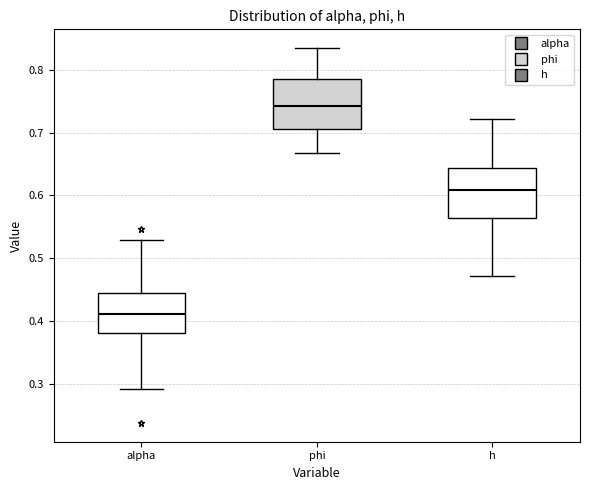

Reading left to right, transcribe this box plot: for each box, give where its median line is, the range the box spans, and where its two whiskers end, as read against the y-axis. The values are not printed on the chart, so give them approximately, as read against the axis.

alpha: median 0.41, box 0.38 to 0.44, whiskers 0.29 to 0.53
phi: median 0.74, box 0.71 to 0.78, whiskers 0.67 to 0.83
h: median 0.61, box 0.56 to 0.64, whiskers 0.47 to 0.72